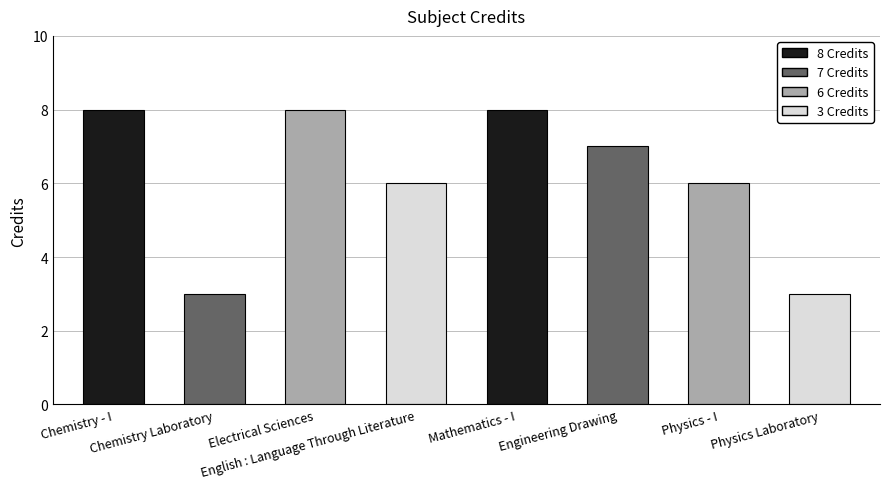

What is the difference between the values at English : Language Through Literature and Mathematics - I?

2